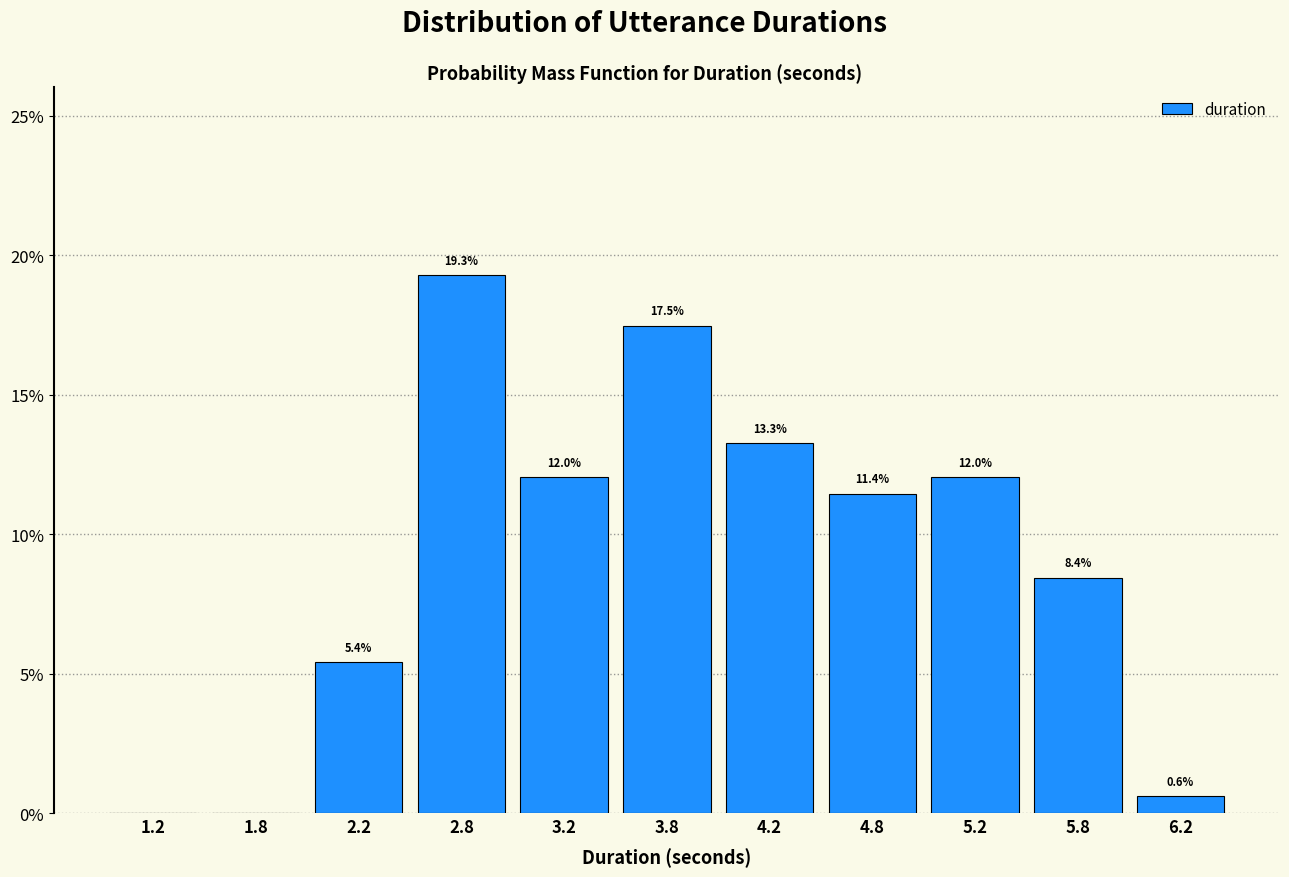

Which range on the x-axis has the tallest bar?

2.5 to 3.0